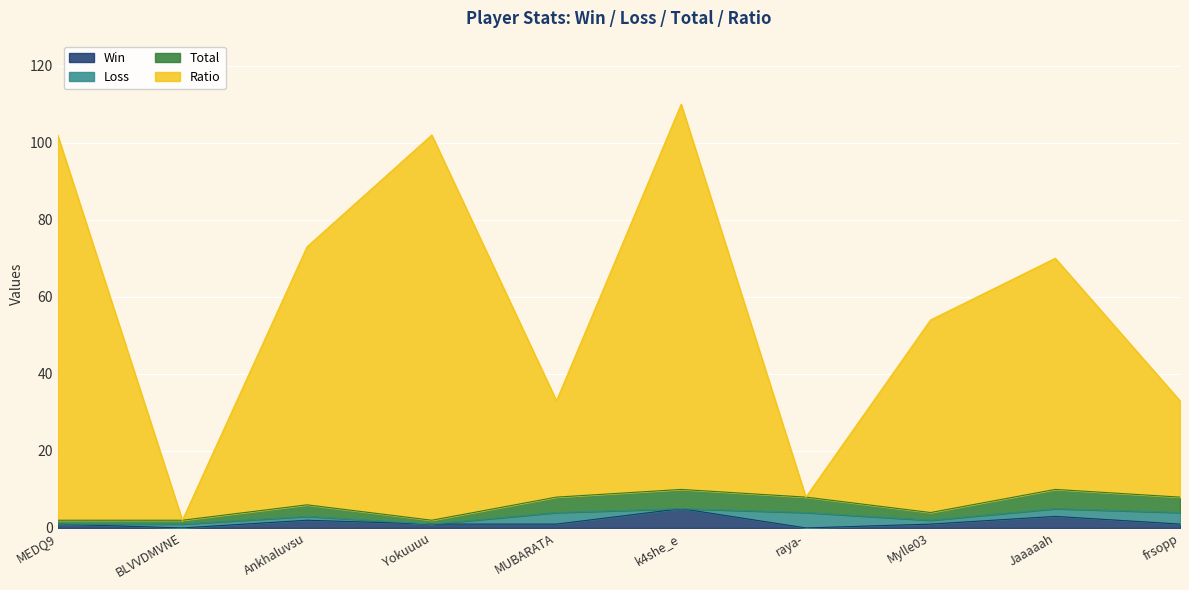

How many lines are shown in the chart?

4